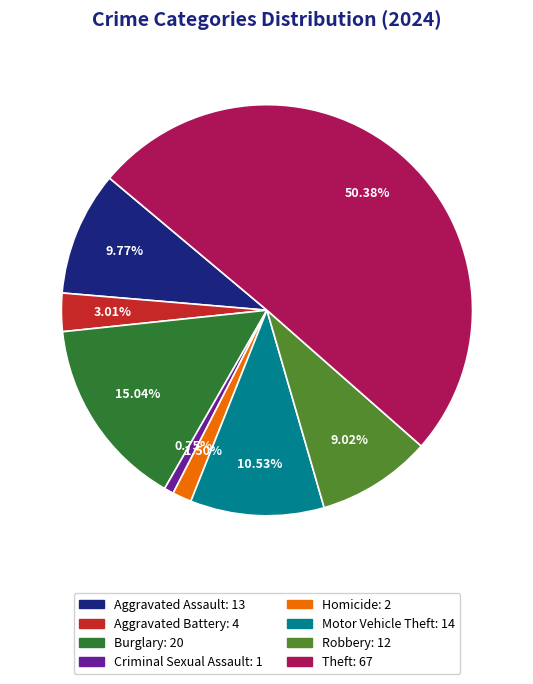

Combined, do Robbery and Aggravated Assault account for over 50%?

No